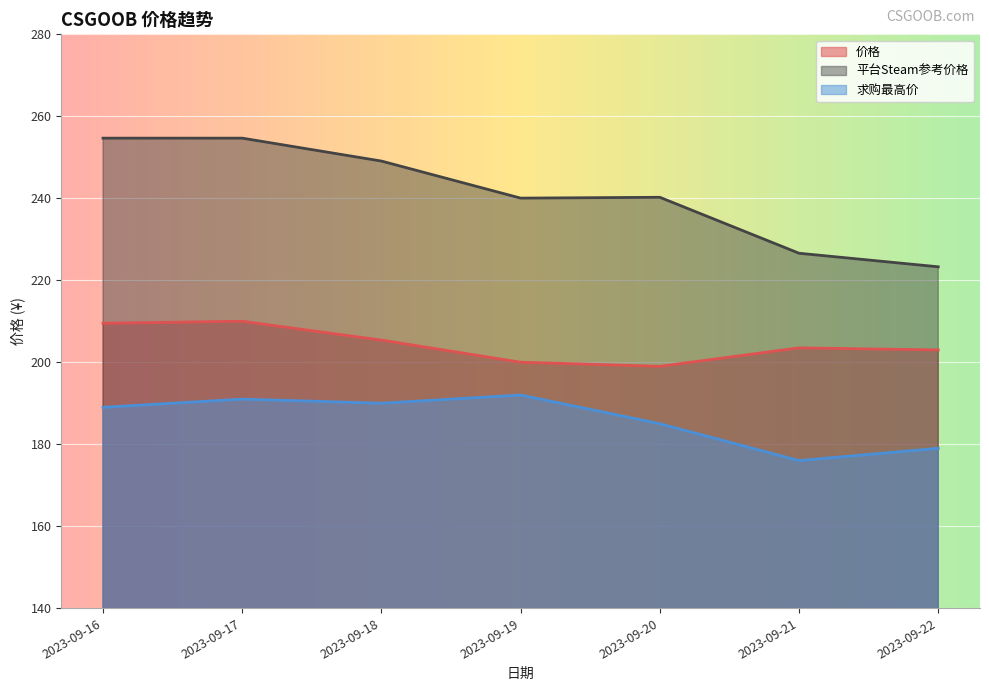

At how many categories does at least one series exceed 250?

2